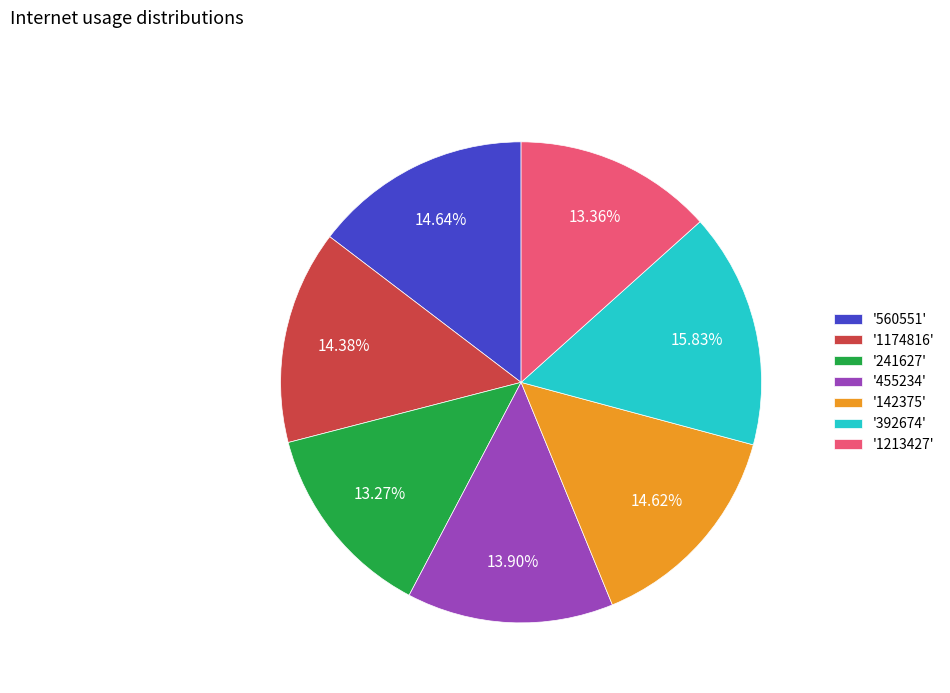

Is there a majority slice in this chart?

No